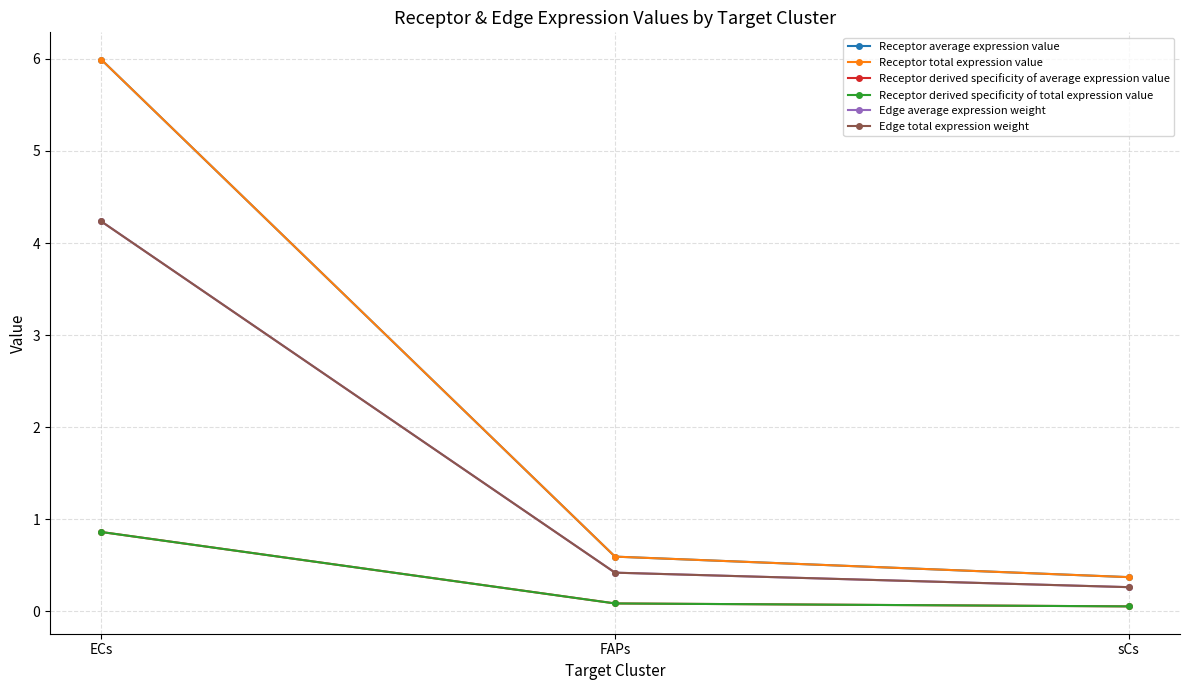

Is it true that Receptor derived specificity of average expression value equals 0.1 at sCs?

True